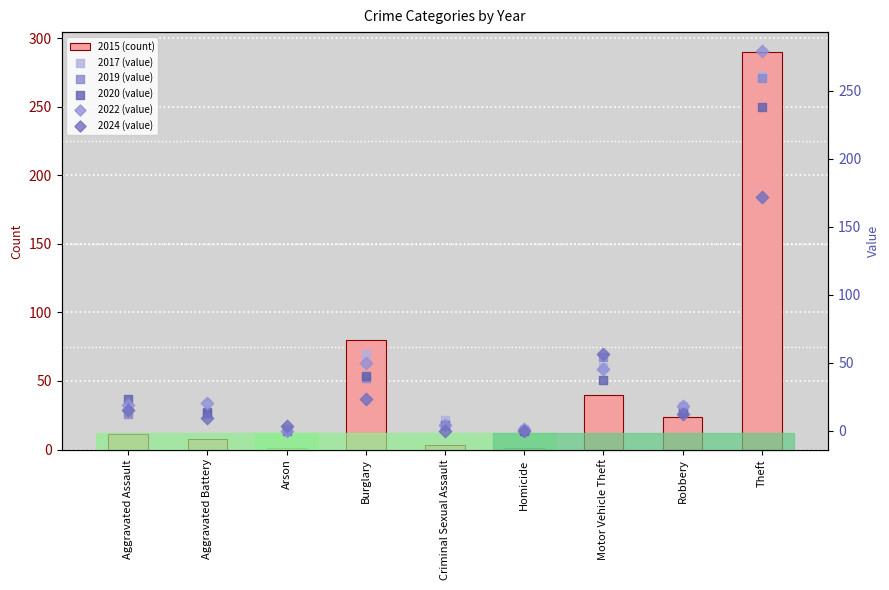

Which series contains the highest Y value?

2015 (count)